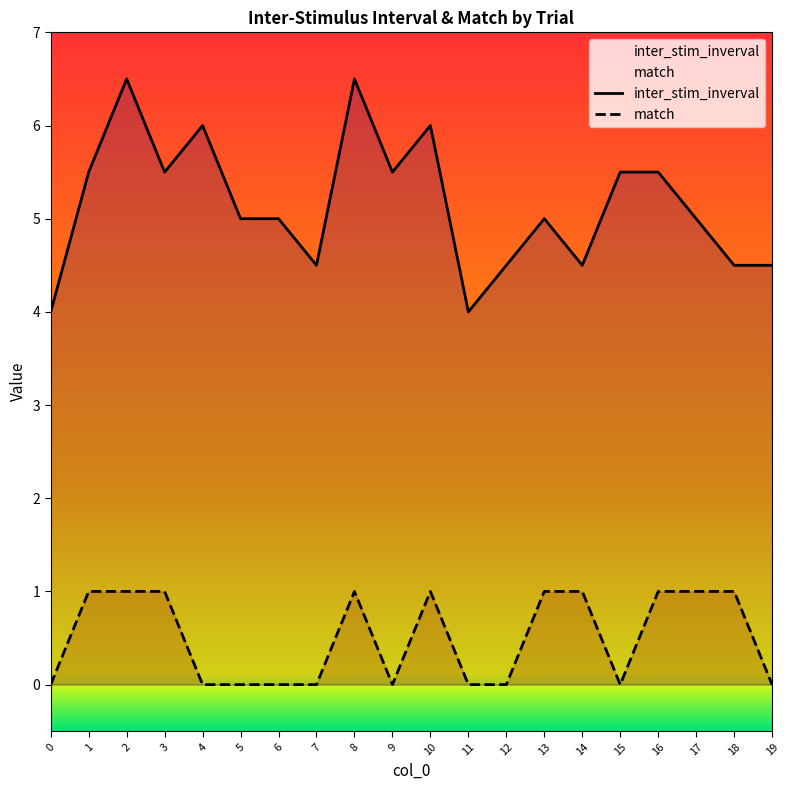

What is the difference between the maximum and minimum values in the match series?

1.0